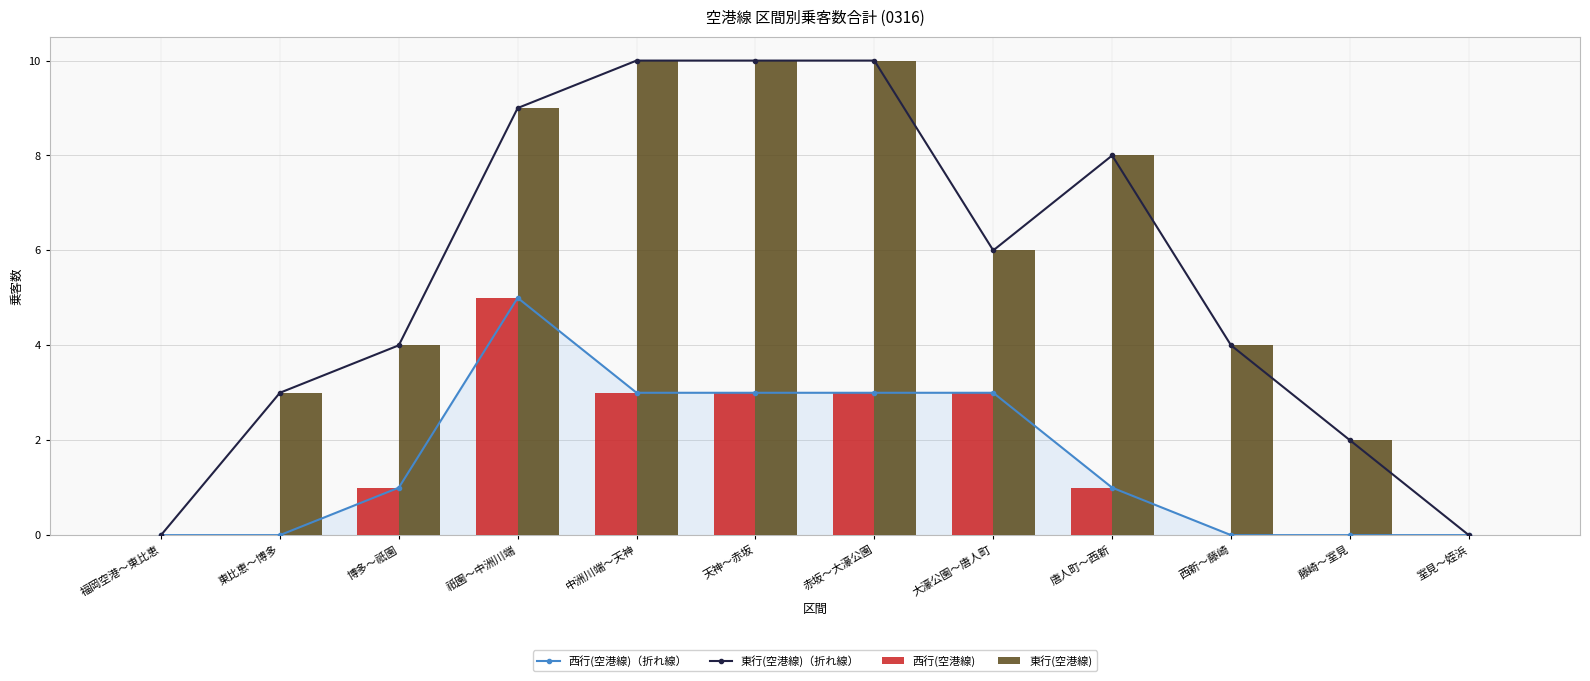

Is the value of 西行(空港線) at 東比恵～博多 greater than the value of 東行(空港線)（折れ線） at 赤坂～大濠公園?

No